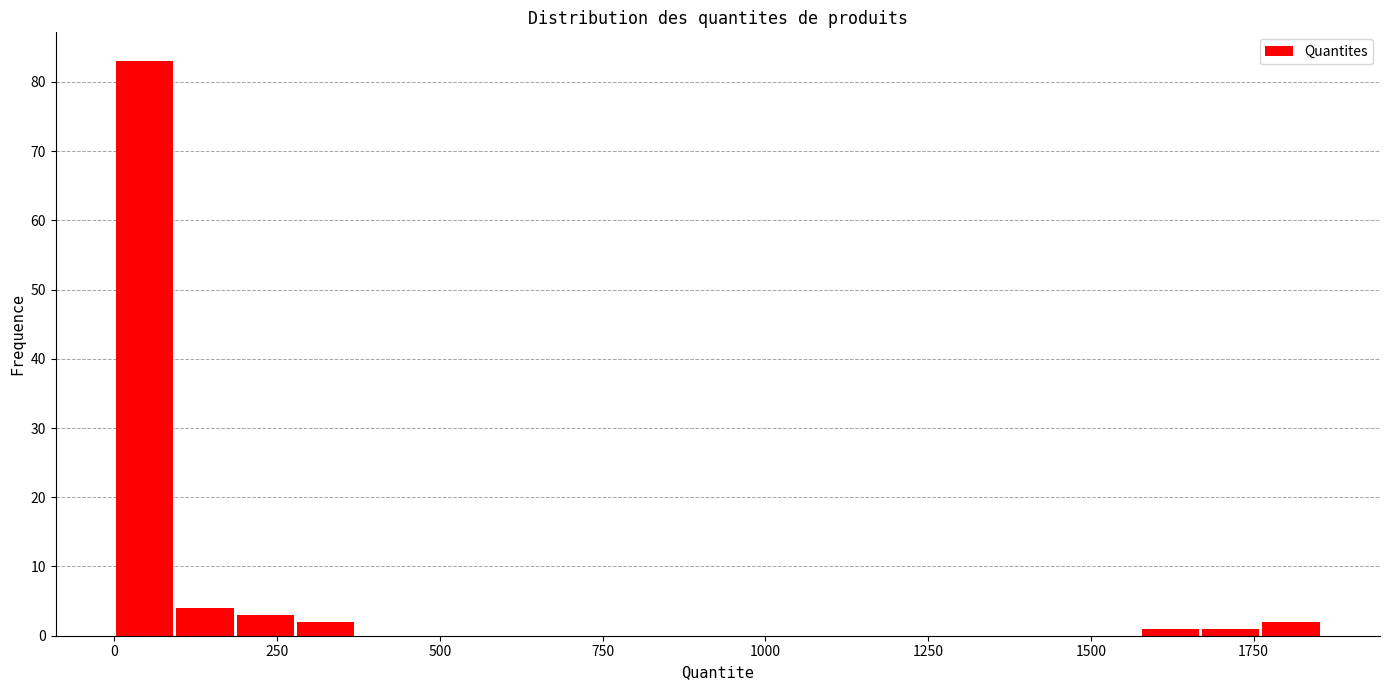

Around what value on the x-axis is the tallest bar? Give the approximate position of its centre, as read against the axis.

50